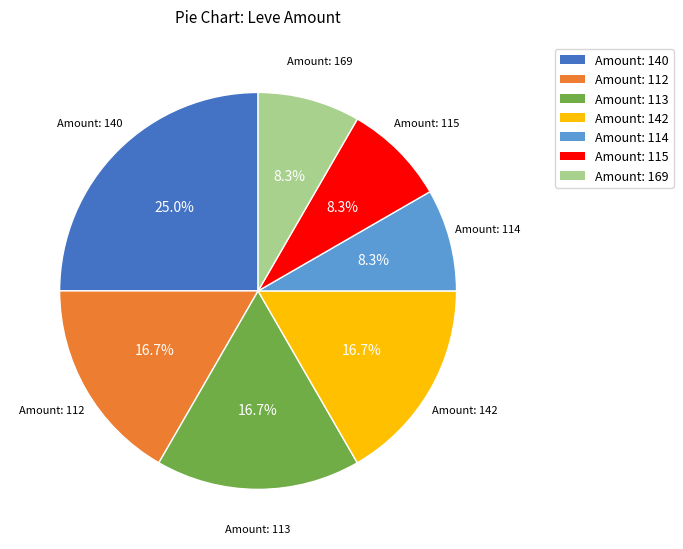

Is there any slice that represents more than half of the pie?

No